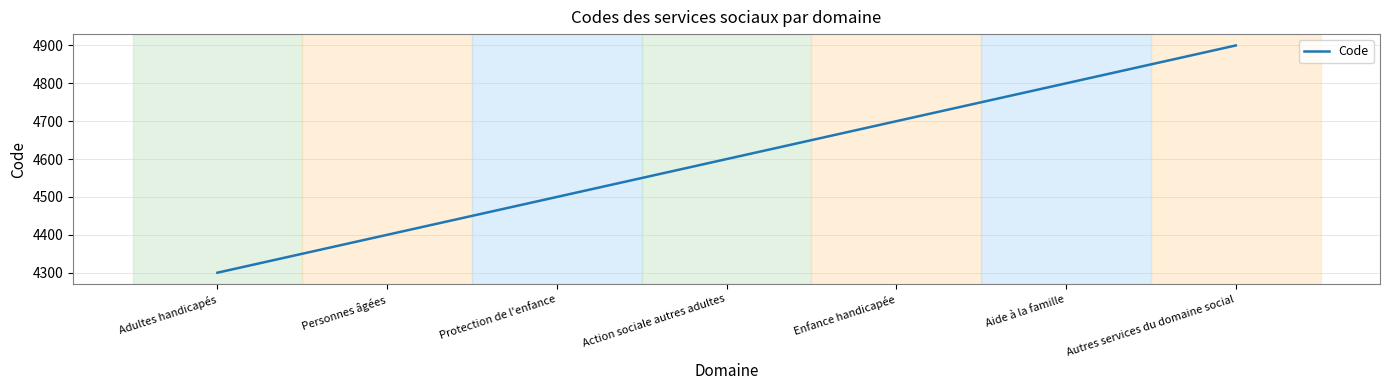

True or false: the data has more than 1 interior local peaks.

False